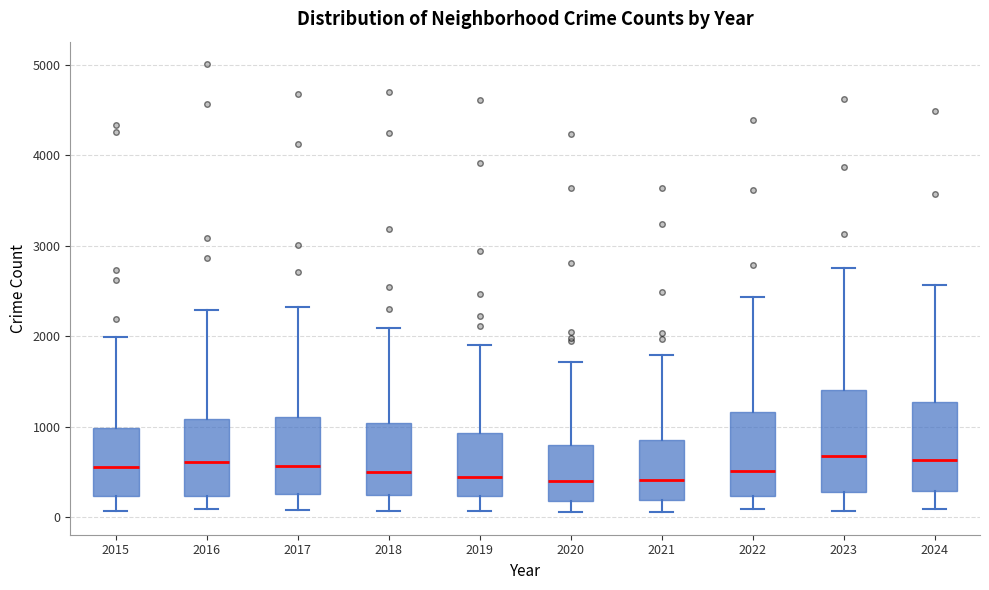

Reading left to right, read every box against the y-axis: the position of its median line, the range the box covers, and the ends of its whiskers. The values are not printed on the chart, so give them approximately, as read against the axis.

2015: median 600, box 200 to 1000, whiskers 100 to 2000
2016: median 600, box 200 to 1100, whiskers 100 to 2300
2017: median 600, box 300 to 1100, whiskers 100 to 2300
2018: median 500, box 200 to 1000, whiskers 100 to 2100
2019: median 400, box 200 to 900, whiskers 100 to 1900
2020: median 400, box 200 to 800, whiskers 100 to 1700
2021: median 400, box 200 to 900, whiskers 100 to 1800
2022: median 500, box 200 to 1200, whiskers 100 to 2400
2023: median 700, box 300 to 1400, whiskers 100 to 2800
2024: median 600, box 300 to 1300, whiskers 100 to 2600